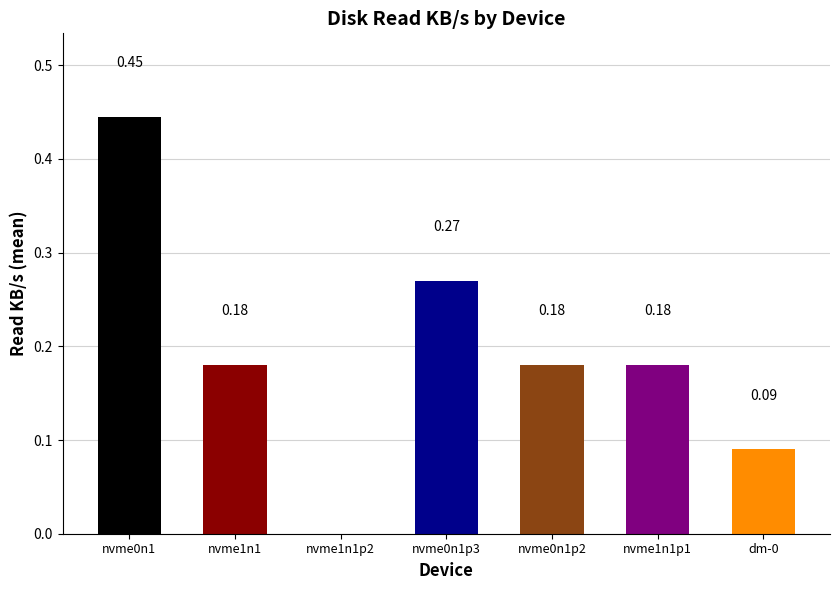

What is the change in value from nvme0n1 to nvme1n1?

-0.3